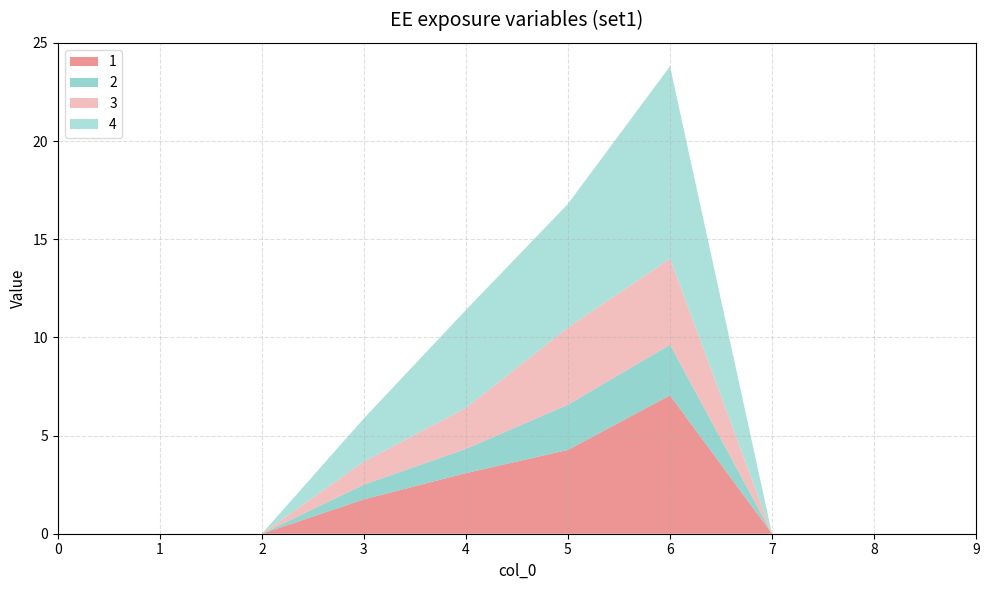

Reading right to left, list all the values displayed in this chart.

1: 9=0.0	8=0.0	7=0.0	6=7.0	5=4.3	4=3.1	3=1.8	2=0.0	1=0.0	0=0.0
2: 9=0.0	8=0.0	7=0.0	6=2.6	5=2.3	4=1.2	3=0.7	2=0.0	1=0.0	0=0.0
3: 9=0.0	8=0.0	7=0.0	6=4.4	5=3.9	4=2.1	3=1.2	2=0.0	1=0.0	0=0.0
4: 9=0.0	8=0.0	7=0.0	6=9.8	5=6.3	4=5.0	3=2.2	2=0.0	1=0.0	0=0.0